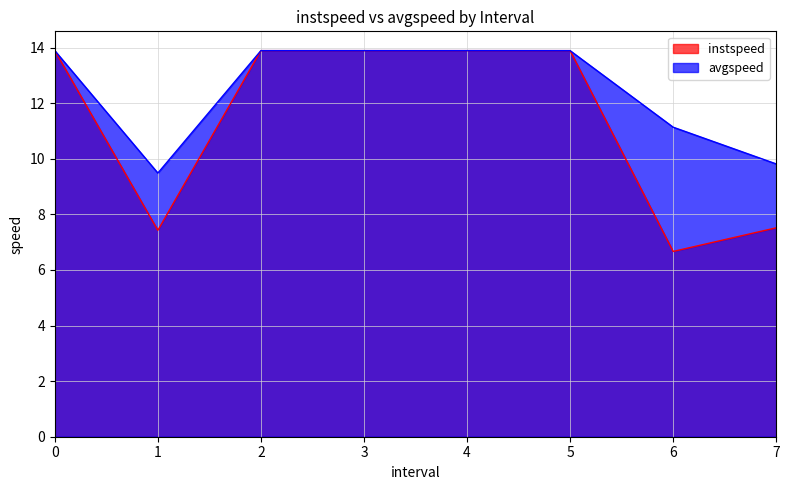

What is the total value across all series at 0?

27.8